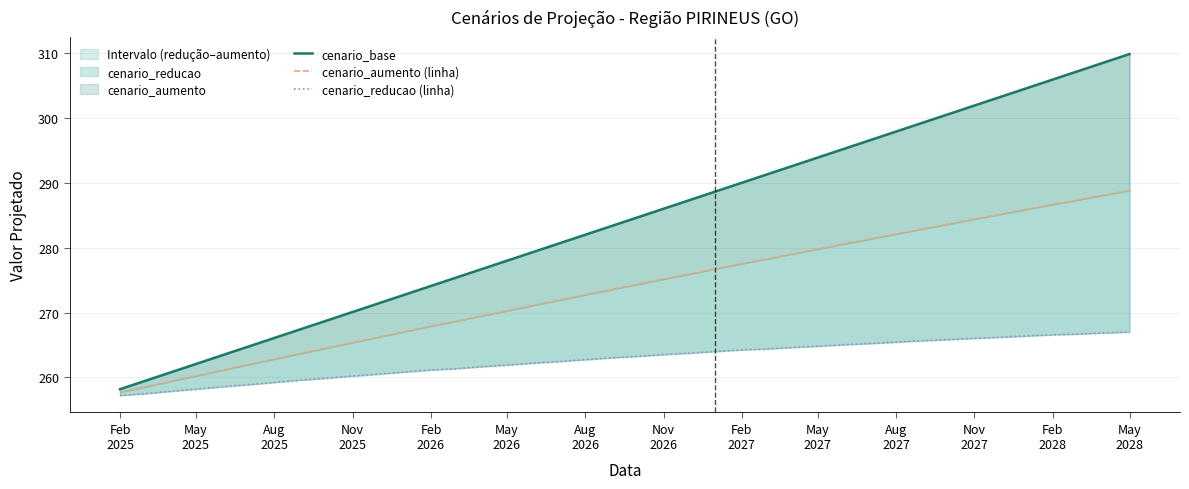

Which series has the largest total across all categories?

cenario_base